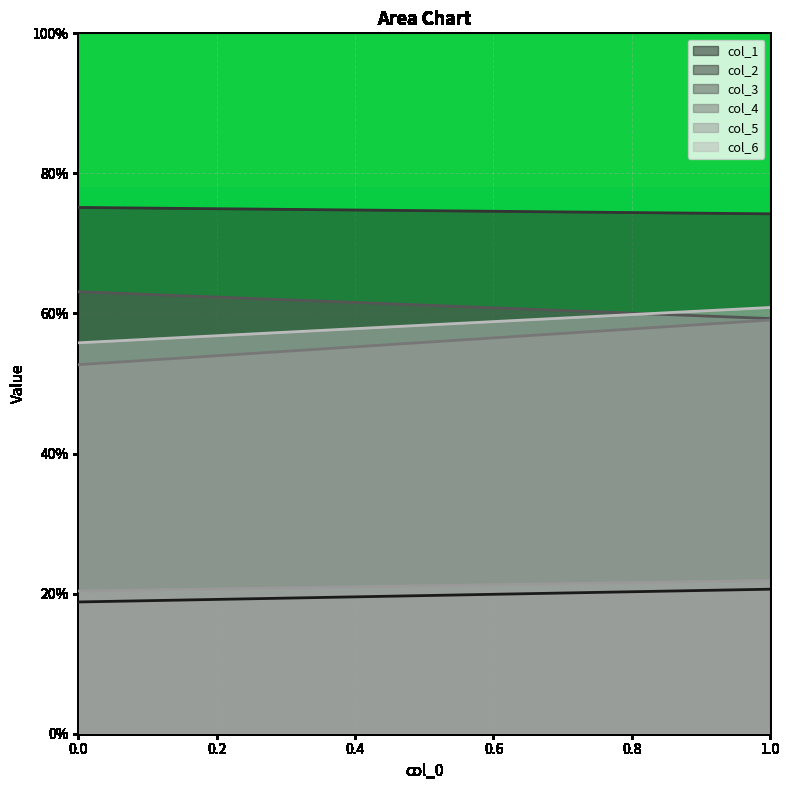

At which label does col_1 first exceed 20?

1.0